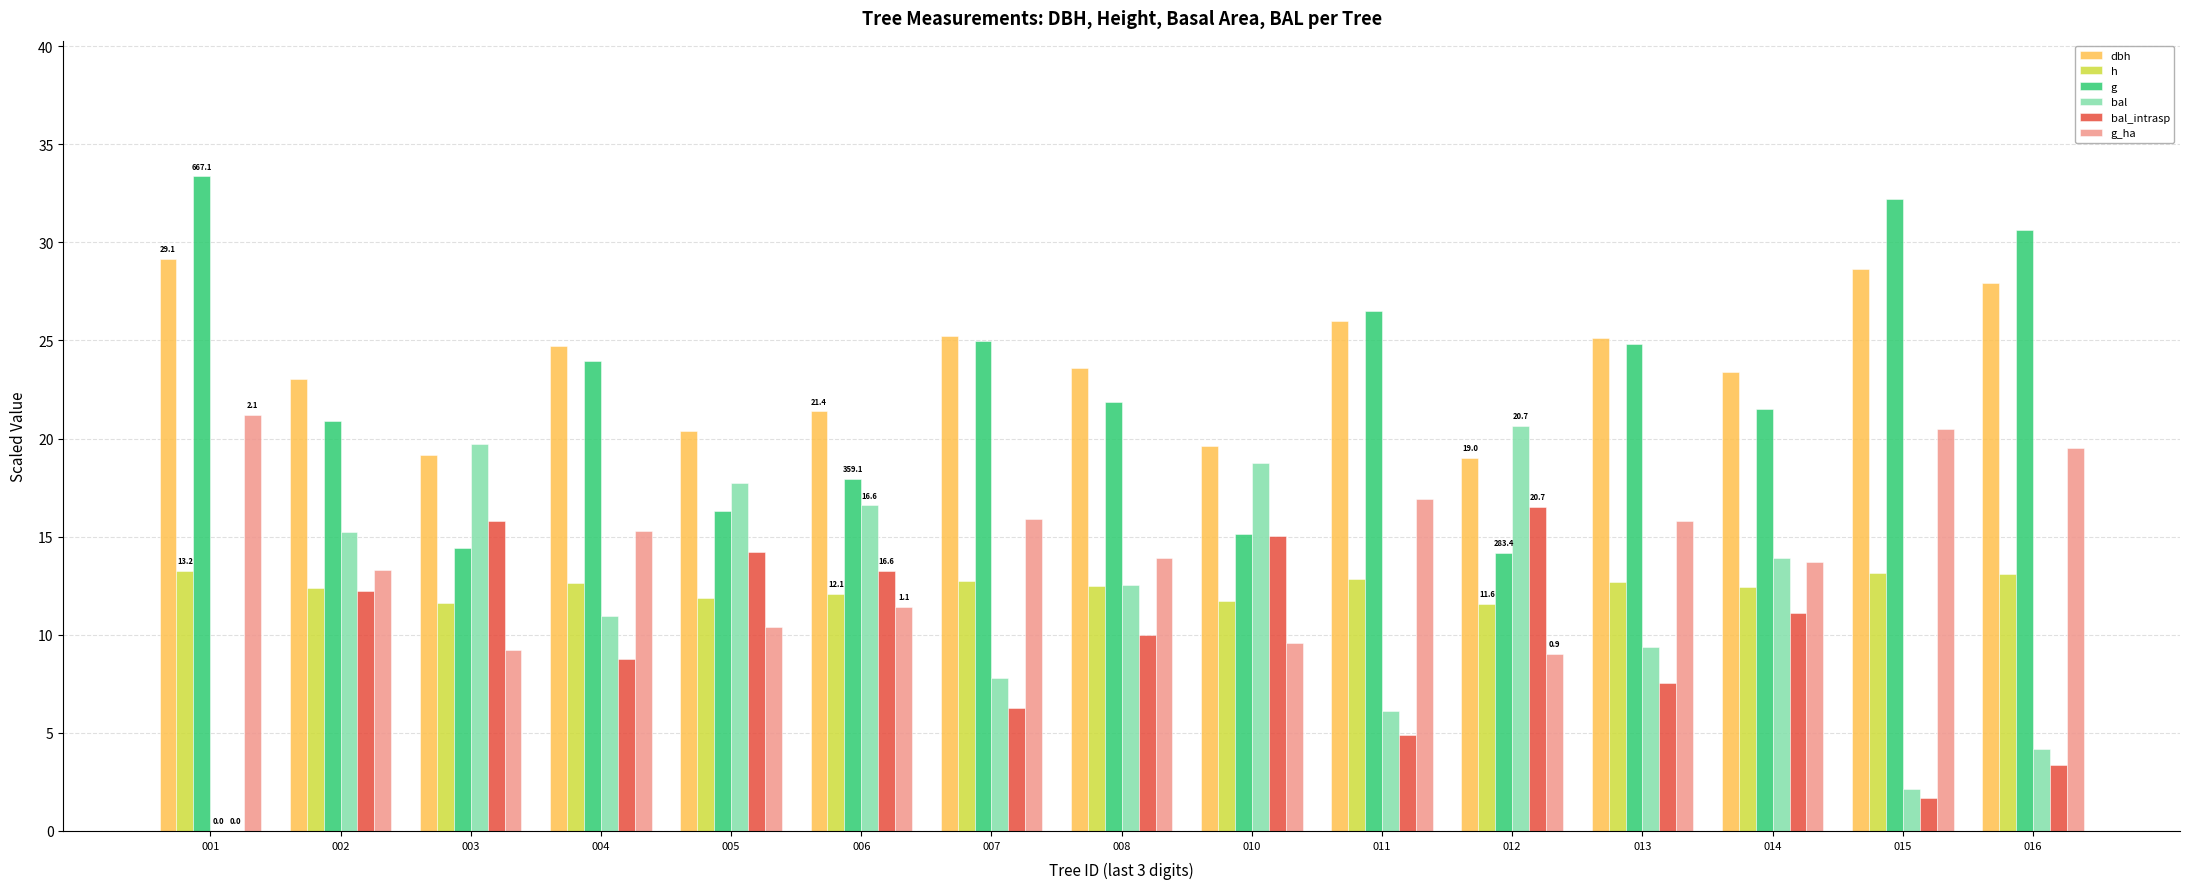

What is the sum of the bal values at 016 and 008?

16.7